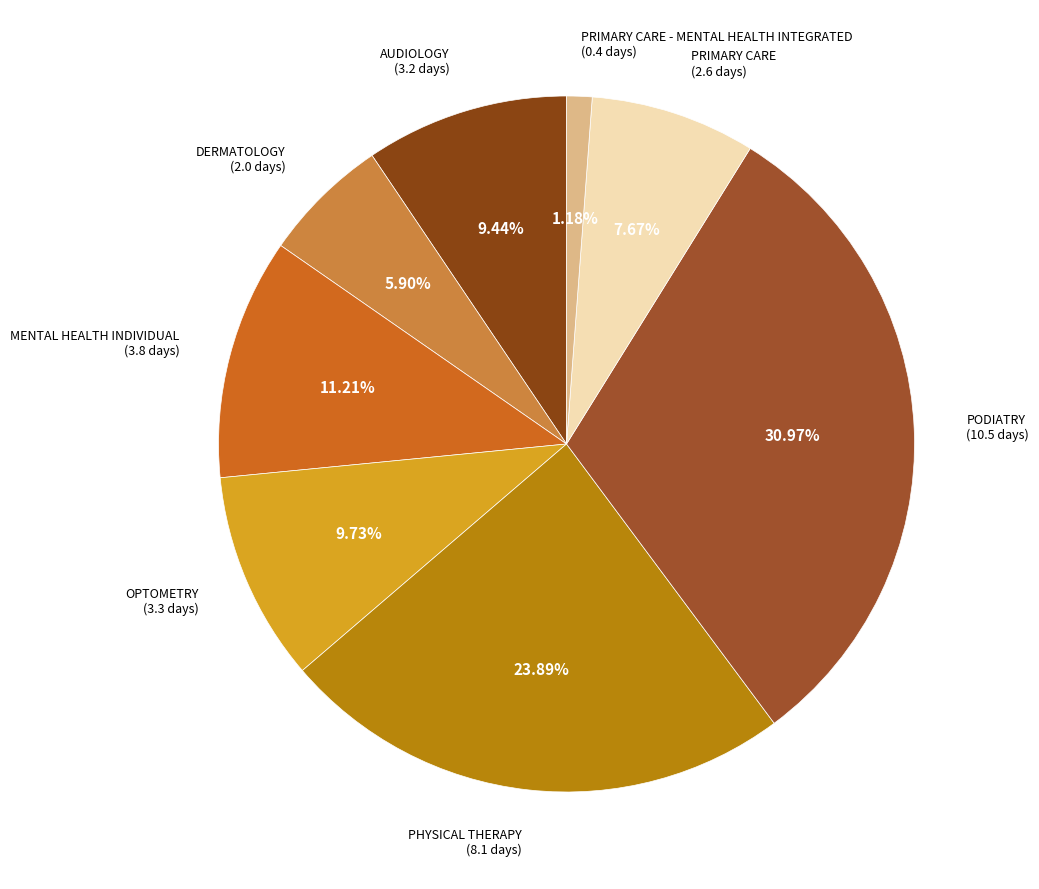

To the nearest percent, what is the combined percentage of PODIATRY and AUDIOLOGY?

40%